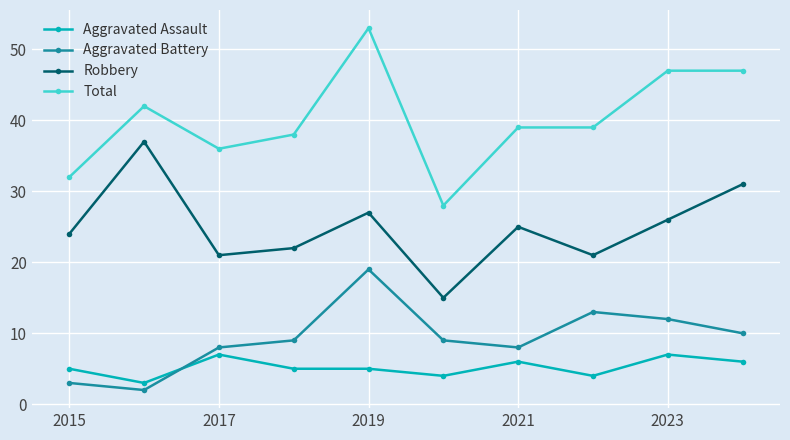

What is the maximum value for Aggravated Assault?

7